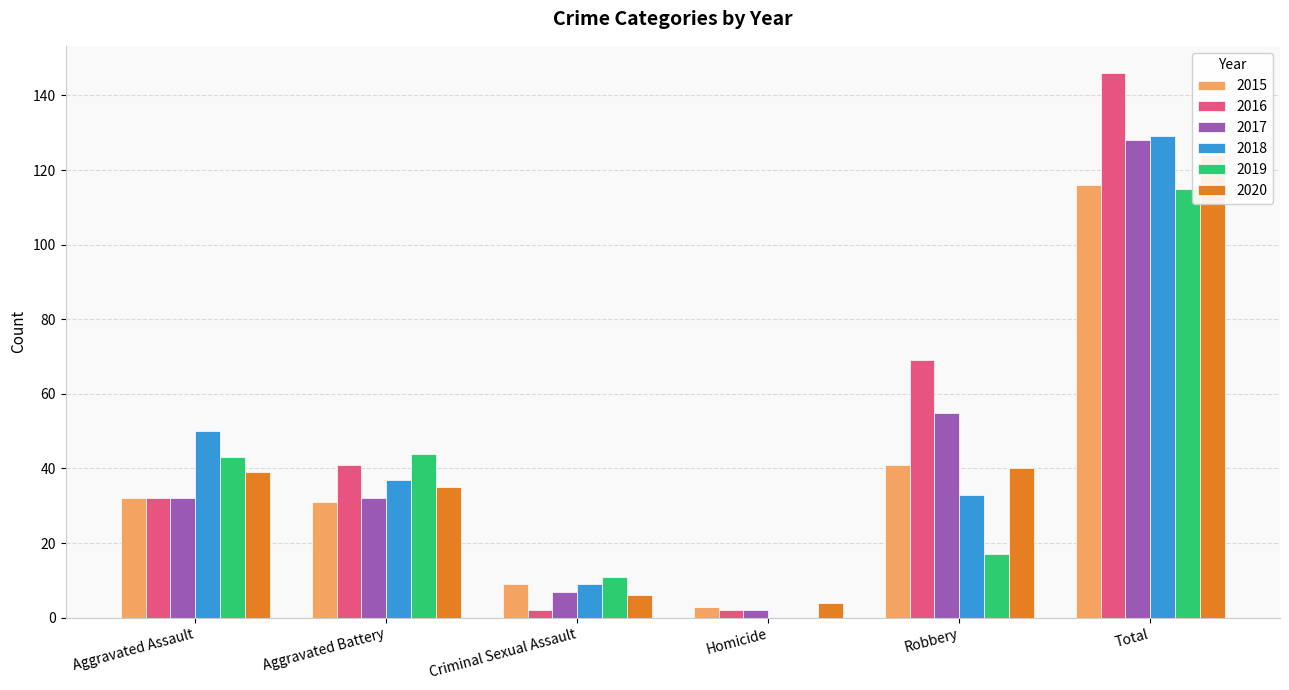

What is the label of the 4th bar from the right?

Criminal Sexual Assault